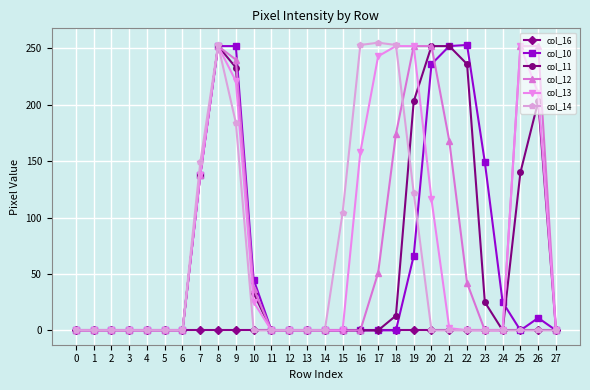

Is the value of col_16 at 1 greater than the value of col_12 at 26?

No